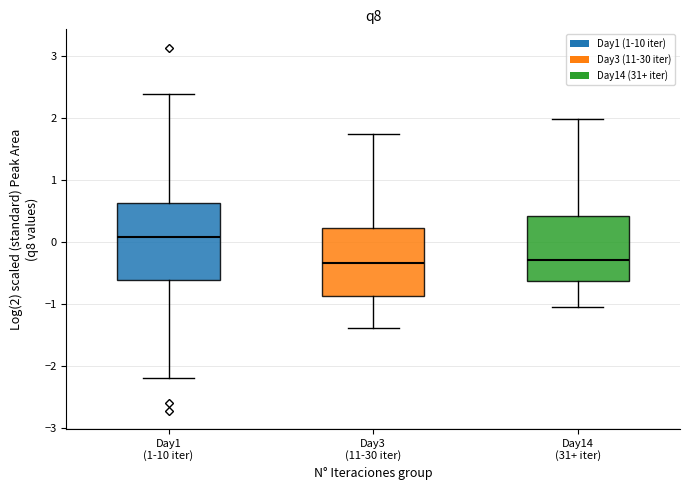

Which box has the highest median line?

Day1 (1-10 iter)